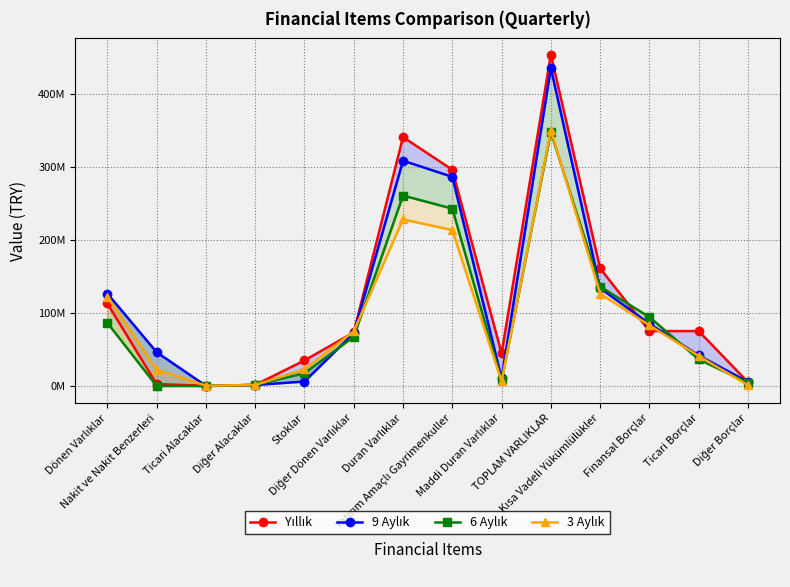

The value of 6 Aylık at Diğer Alacaklar is 426608. True or false?

False